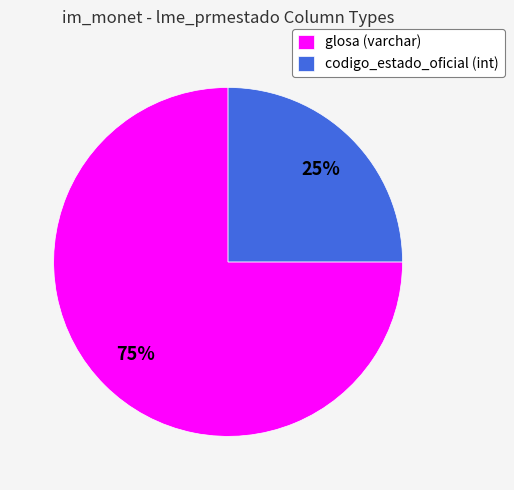

Between glosa and codigo_estado_oficial, which is larger?

glosa